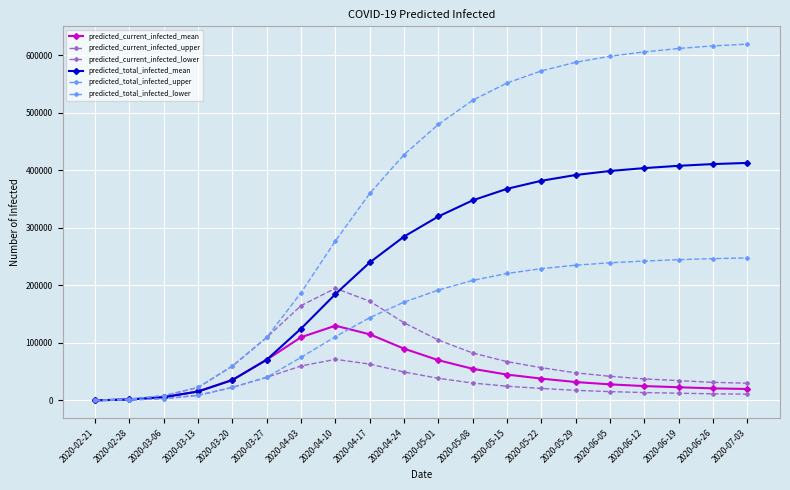

What is the minimum value for predicted_current_infected_lower?

109